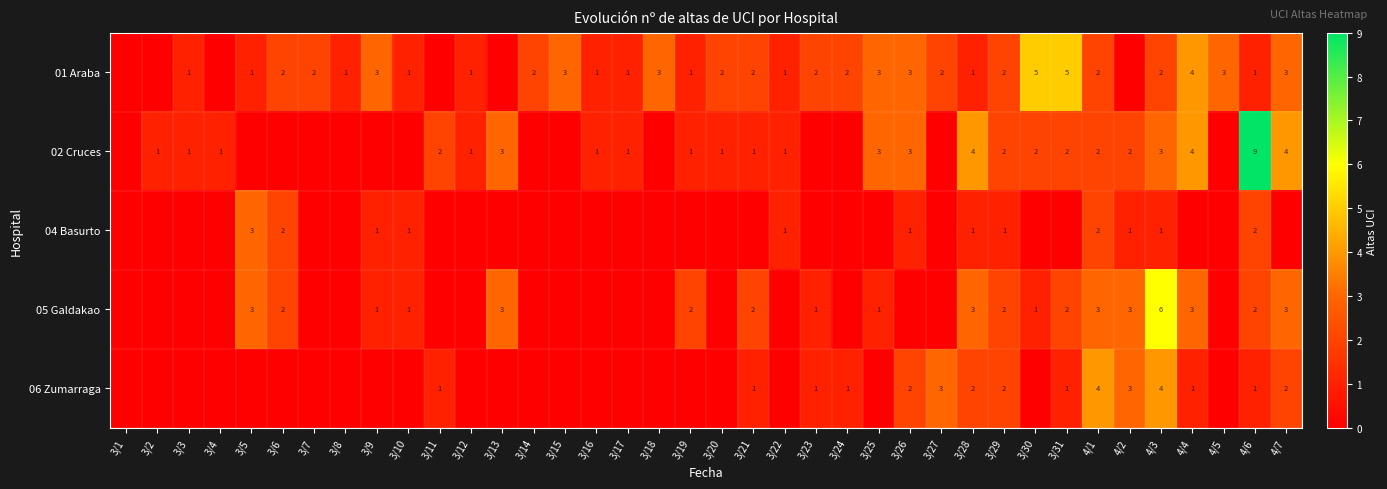

The value of 01 Araba at 3/24 is 3. True or false?

False